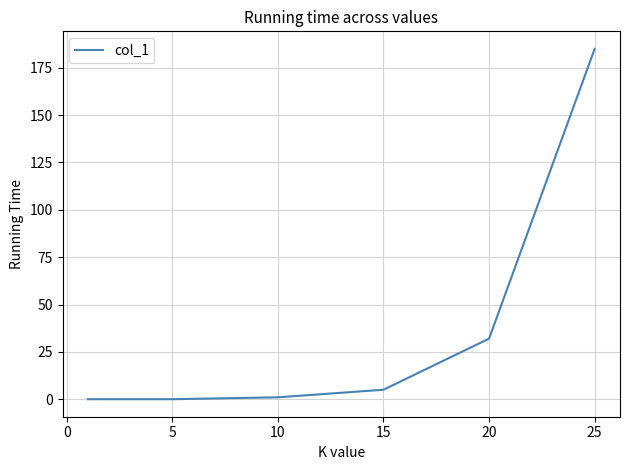

What is the maximum value shown in the chart?

185